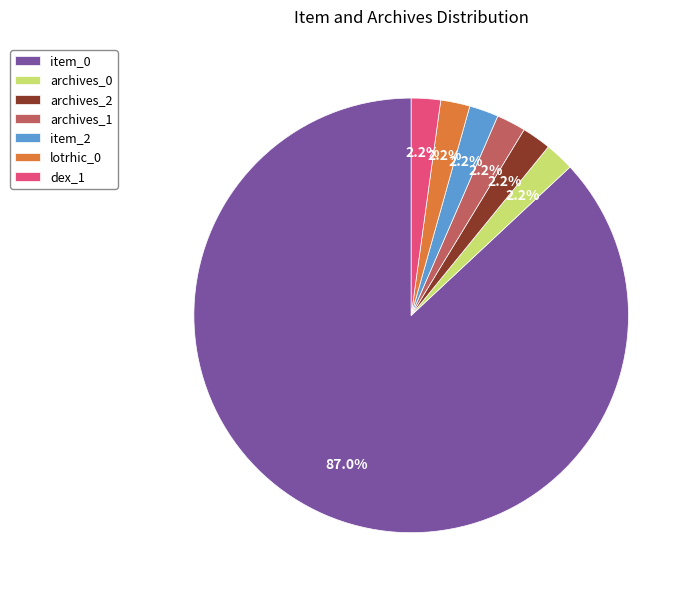

Which category has the biggest portion of the pie?

item_0